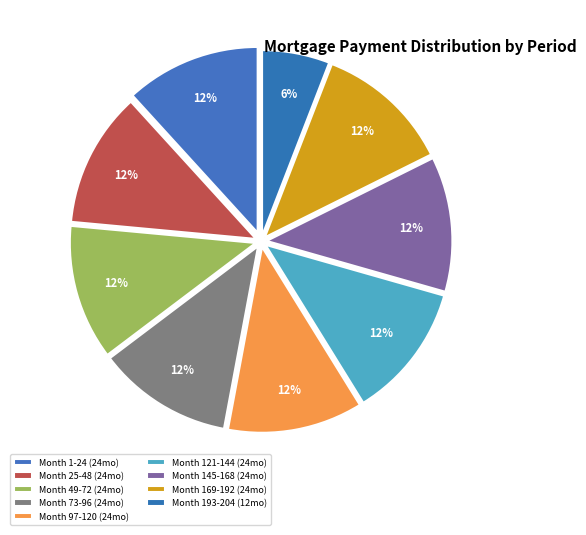

To the nearest percent, what is the difference between the largest and smallest slice percentages?

6%